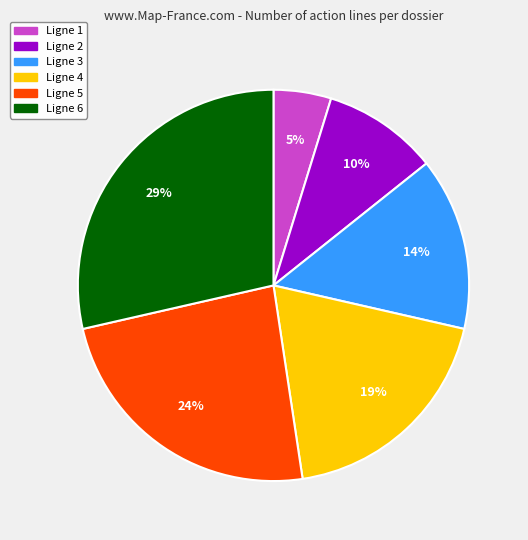

How many segments does this pie chart have?

6